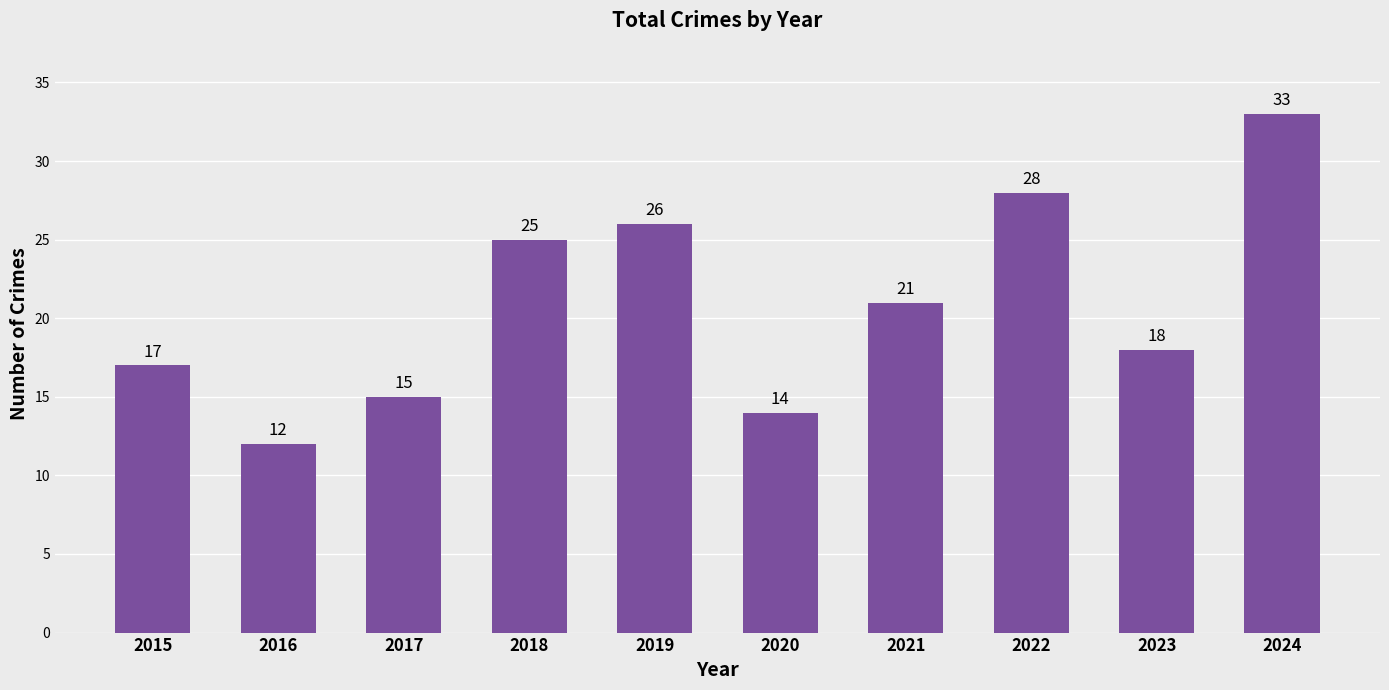

What is the ratio of the value at 2019 to the value at 2024?

0.8